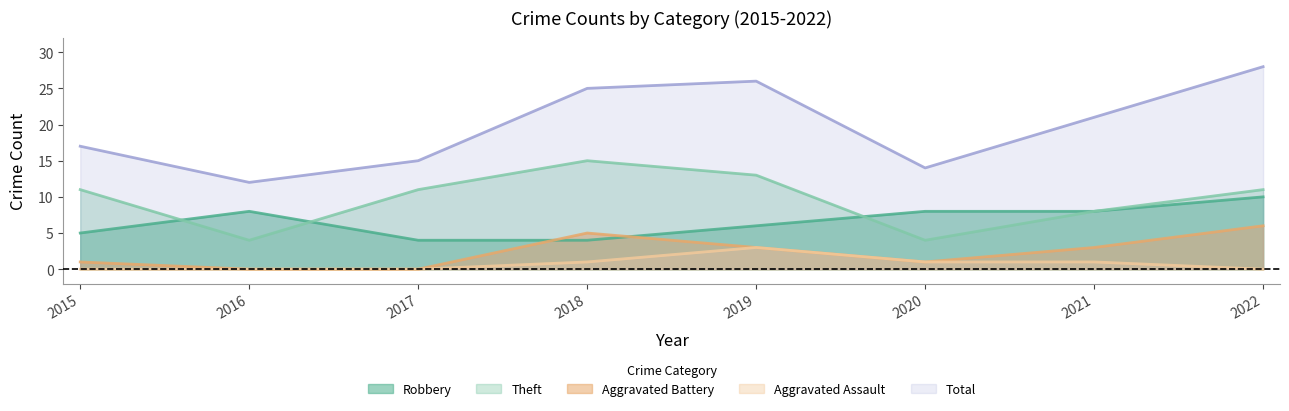

What is the greatest value displayed?

28